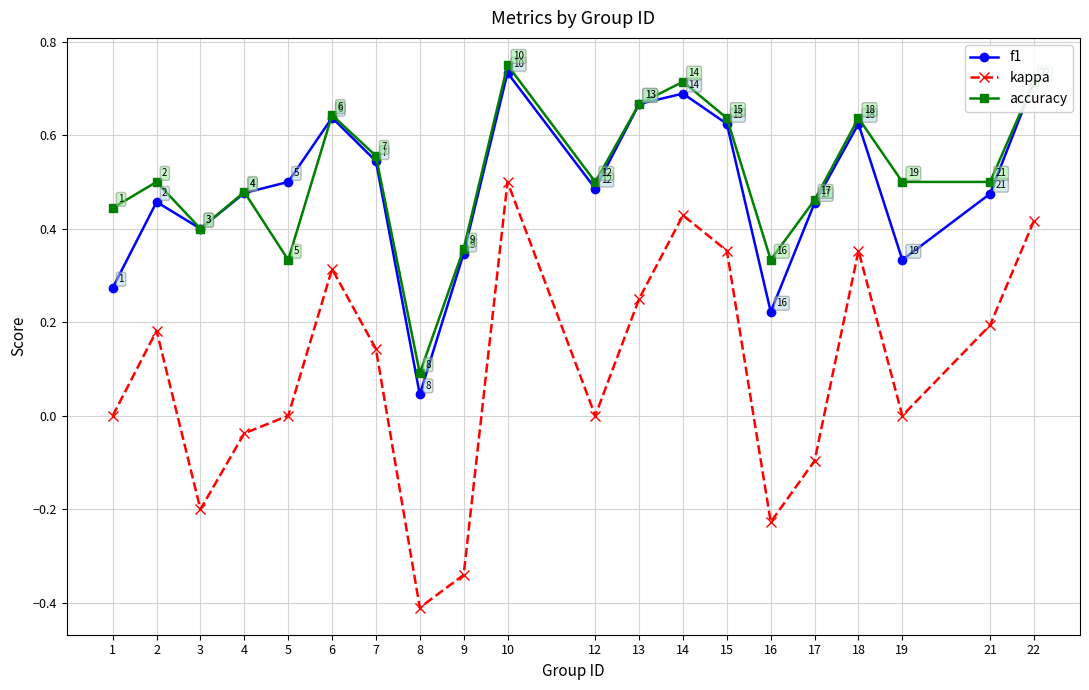

At which label is accuracy closest to 0?

8